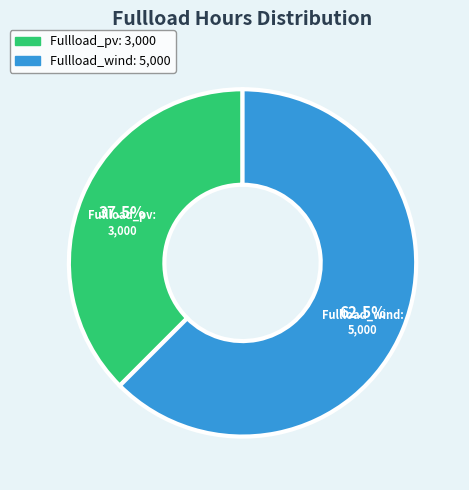

What is the ratio of the value at Fullload_wind to the value at Fullload_pv?

1.7